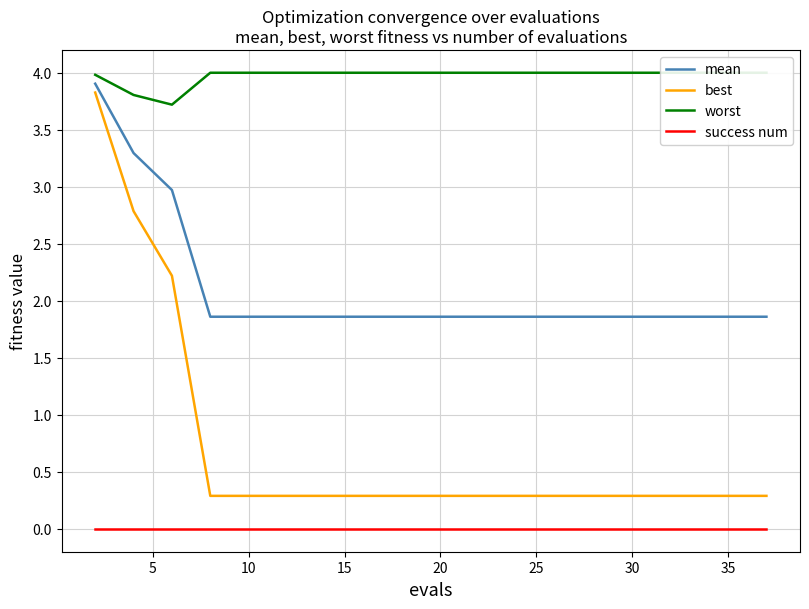

True or false: success num and best cross at least once.

False